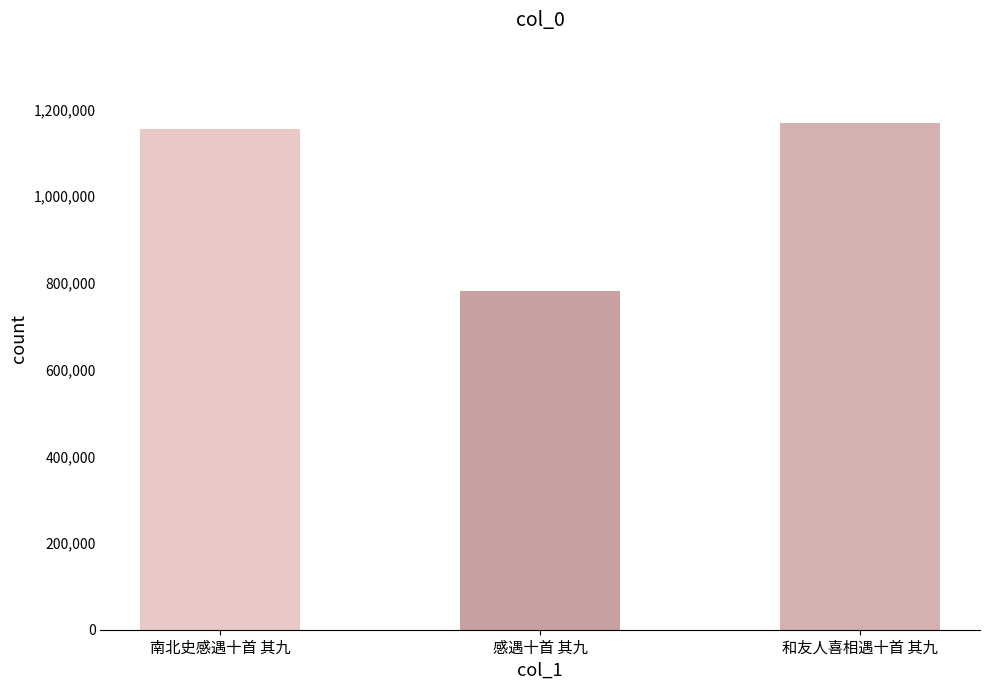

Rank the categories by value from lowest to highest.

感遇十首 其九, 南北史感遇十首 其九, 和友人喜相遇十首 其九